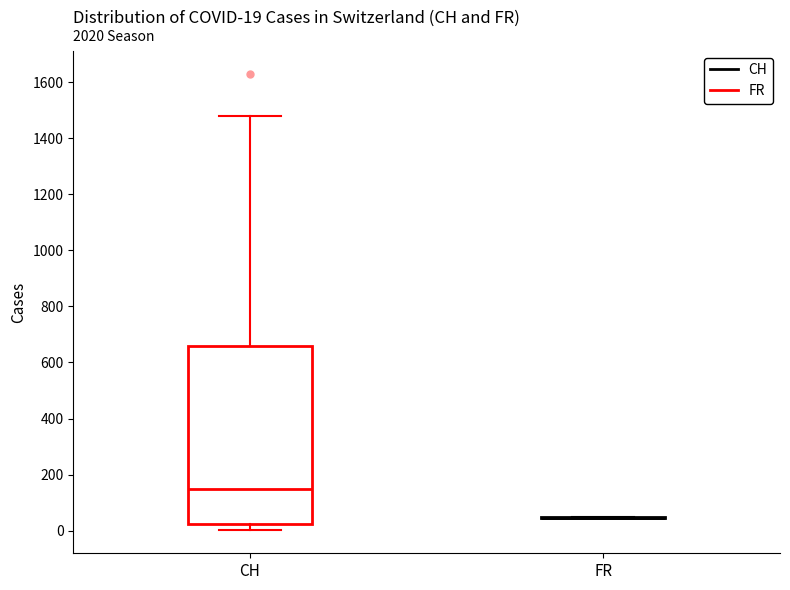

Comparing the boxes themselves (not the whiskers), which one is the tallest?

CH